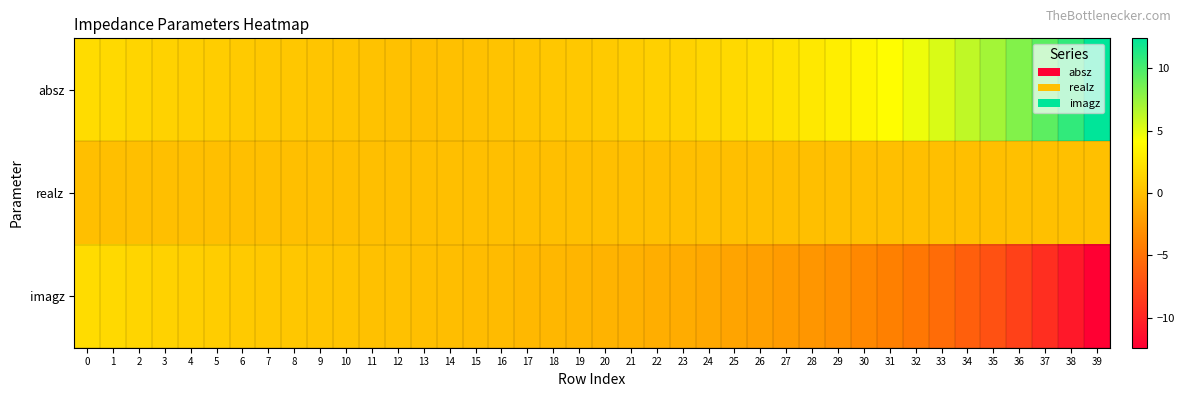

Reading left to right, transcribe all the data shown in this chart.

row_0: 1.9	1.7	1.4	1.2	1.1	0.9	0.8	0.6	0.5	0.4	0.3	0.2	0.1	0.0	0.1	0.2	0.3	0.4	0.5	0.6	0.8	0.9	1.1	1.3	1.5	1.7	2.0	2.3	2.6	3.1	3.5	4.0	4.7	5.4	6.2	7.1	8.2	9.4	10.8	12.4
row_1: 0.0	0.0	0.0	0.0	0.0	0.0	0.0	0.0	0.0	0.0	0.0	0.0	0.0	0.0	0.0	0.0	0.0	0.0	0.0	0.0	0.0	0.0	0.0	0.0	0.0	0.0	0.0	0.0	0.0	0.0	0.0	0.0	0.0	0.0	0.0	0.0	0.1	0.1	0.1	0.1
row_2: 1.9	1.7	1.4	1.2	1.1	0.9	0.8	0.6	0.5	0.4	0.3	0.2	0.1	0.0	-0.1	-0.2	-0.3	-0.4	-0.5	-0.6	-0.8	-0.9	-1.1	-1.3	-1.5	-1.7	-2.0	-2.3	-2.6	-3.0	-3.5	-4.0	-4.7	-5.4	-6.2	-7.1	-8.2	-9.4	-10.8	-12.4